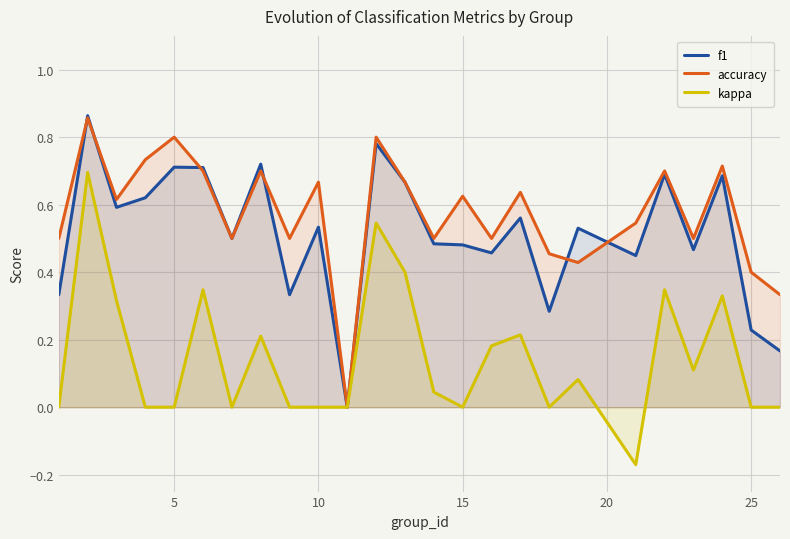

Which series has the largest total across all categories?

accuracy